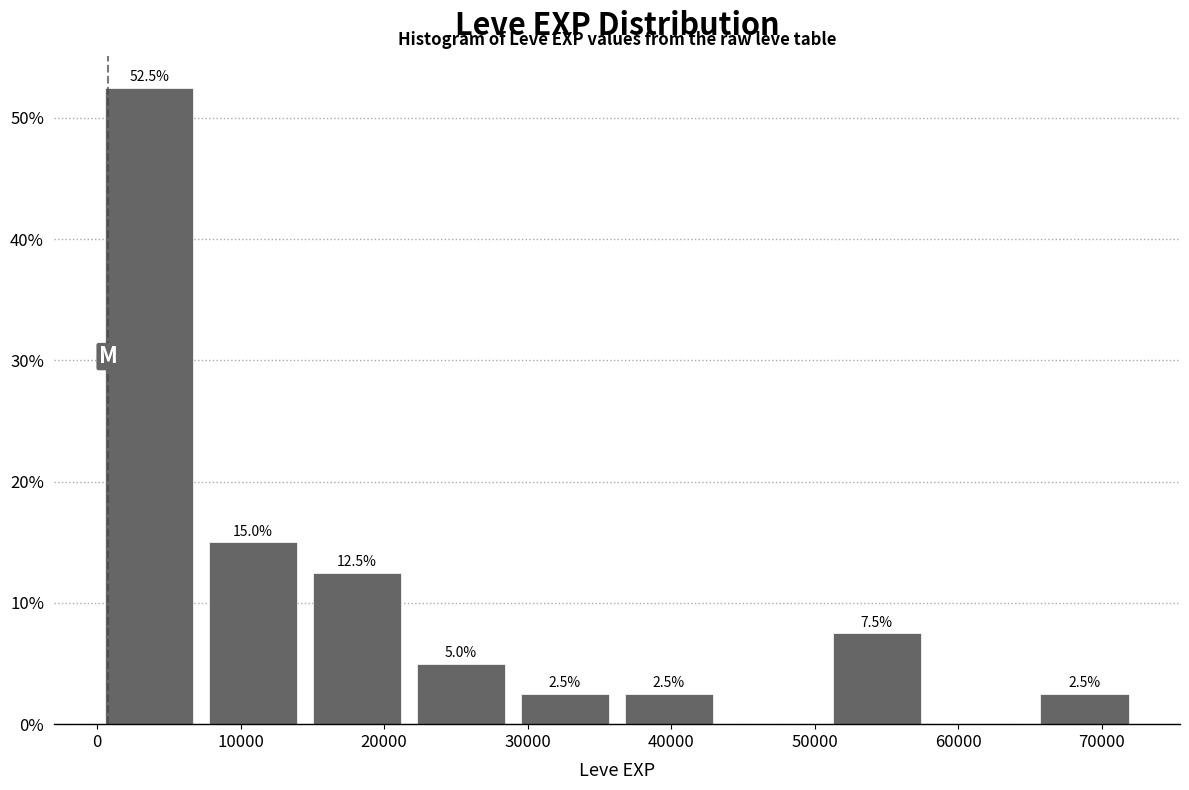

Over which range of the x-axis is the bar tallest?

0 to 7000